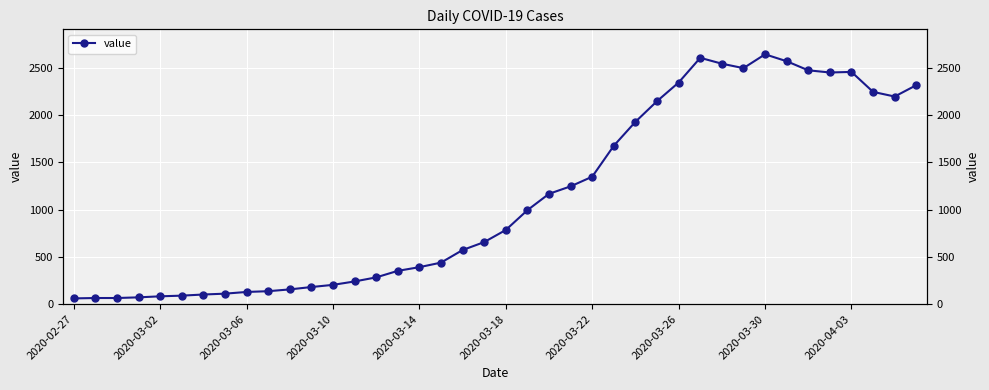

What value does the data have at 2020-03-14, to the nearest 10?

390